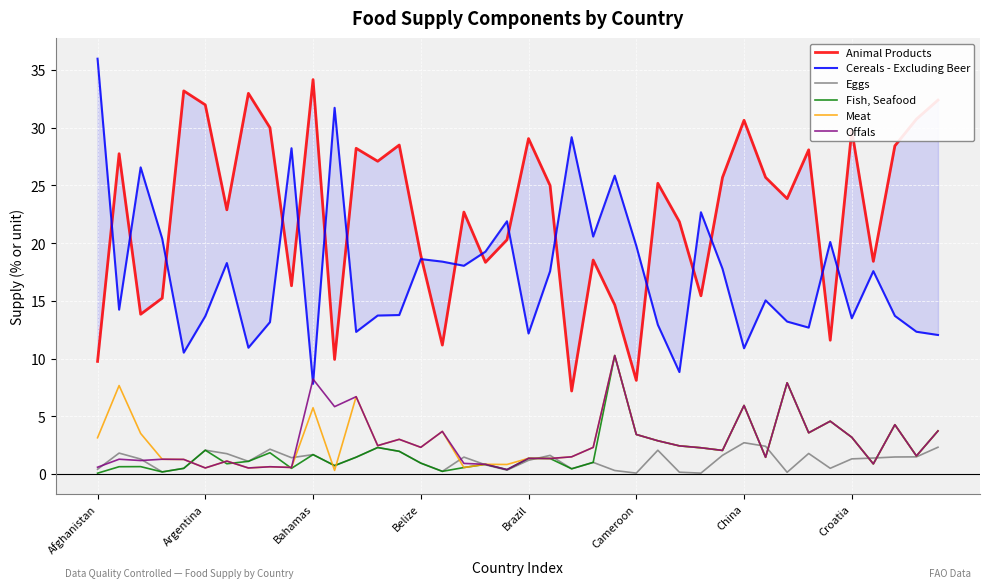

The value of Offals at Belize is 3.5. True or false?

False